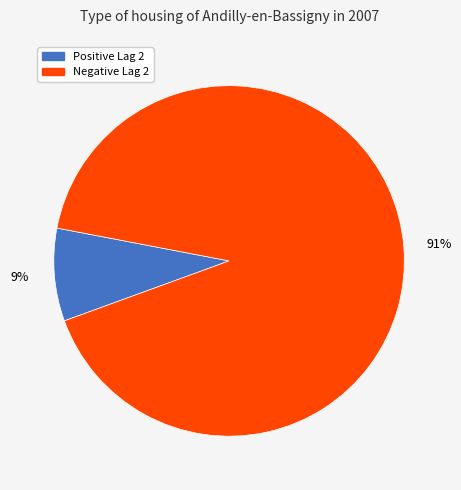

To the nearest percent, what is the average slice percentage?

50%